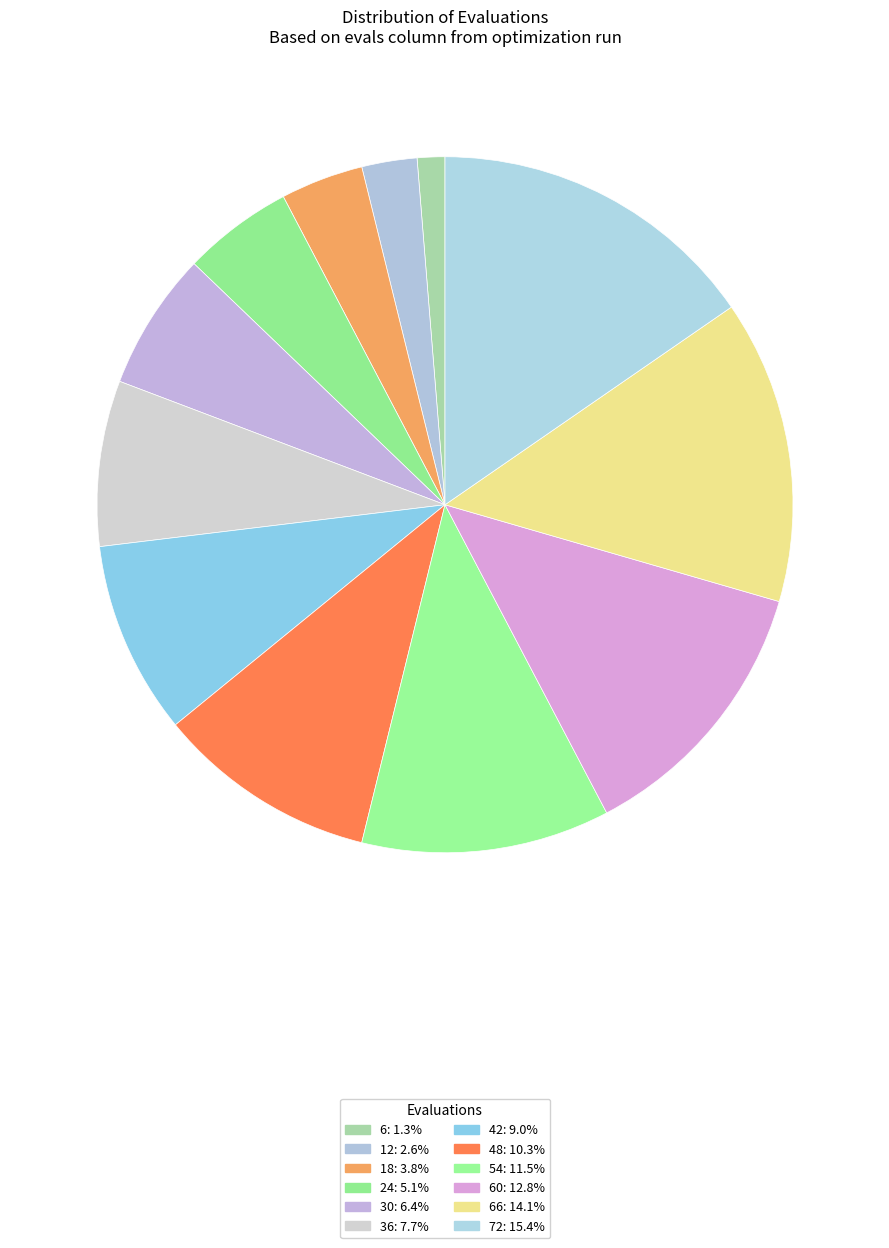

How many segments does this pie chart have?

12